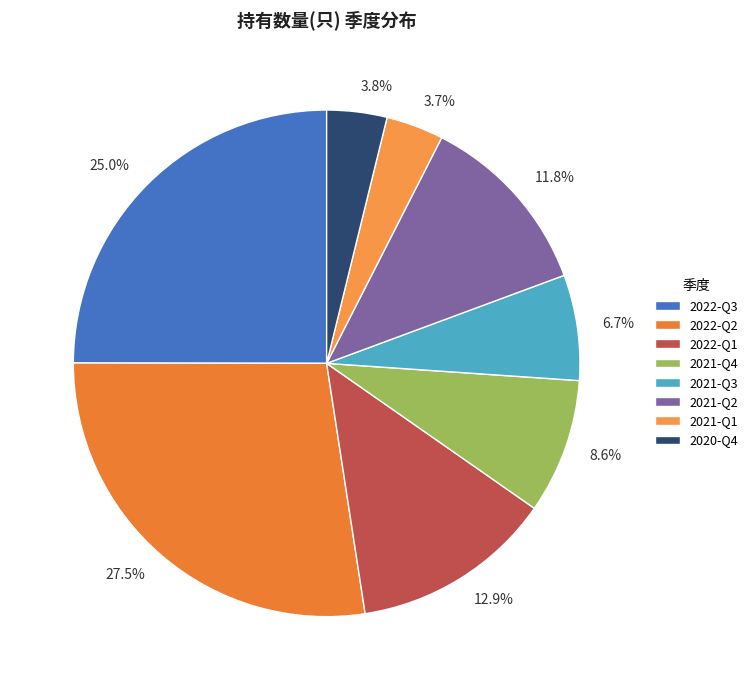

To the nearest percent, what percentage of the pie is 2021-Q1?

4%